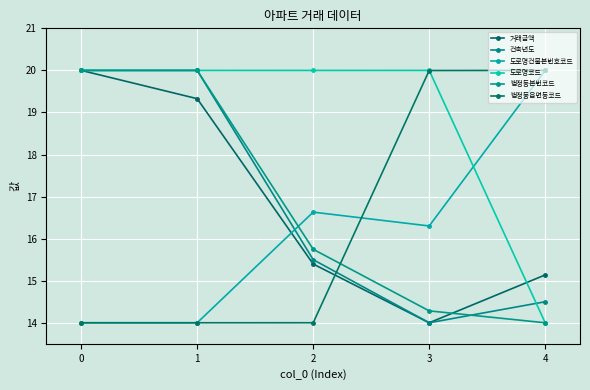

What value does the 도로명건물본번호코드 series have at 0?

14.0